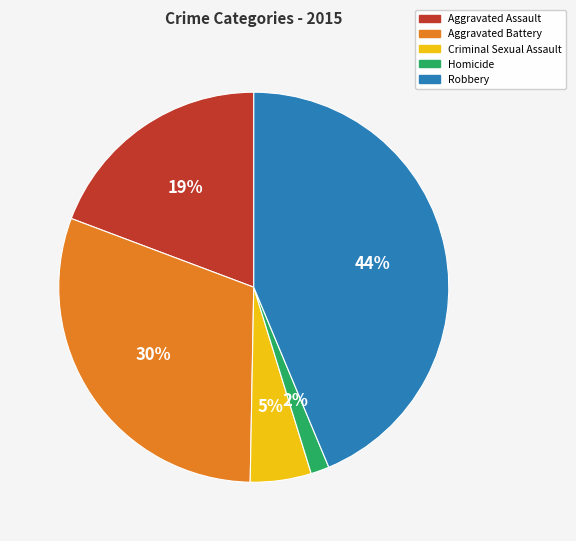

Count the number of slices in the pie.

5